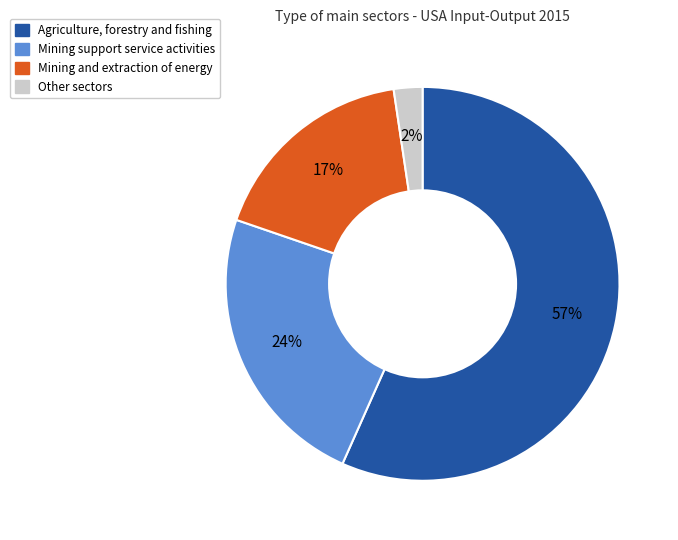

To the nearest percent, what percentage of the pie is Mining support service activities?

24%